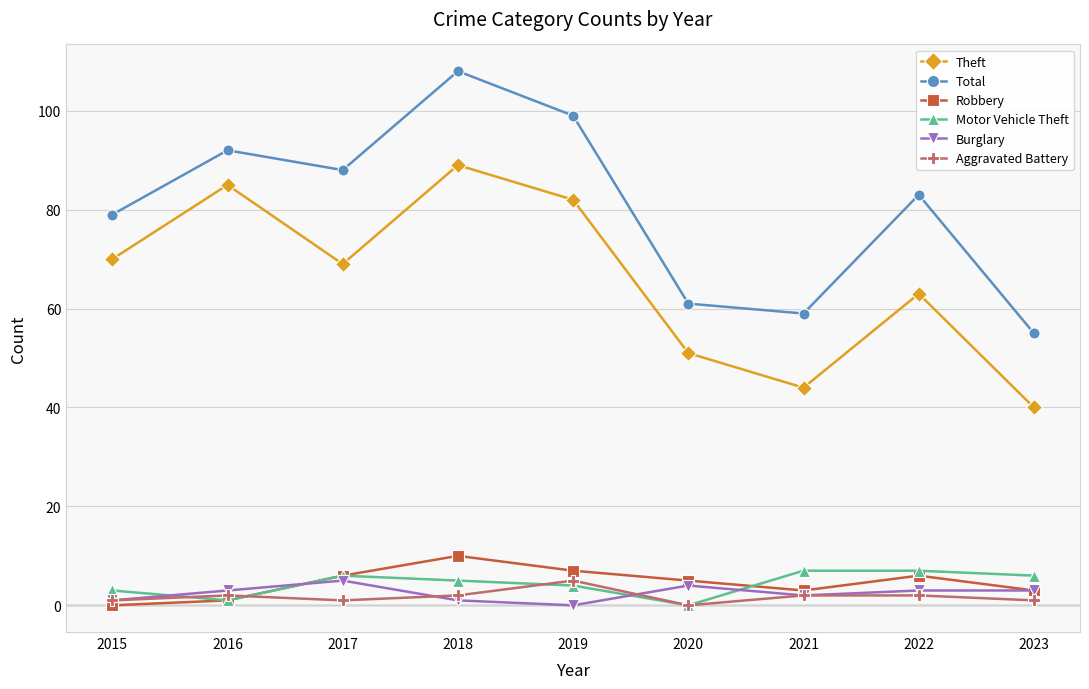

Which series has the largest range (max minus min)?

Total